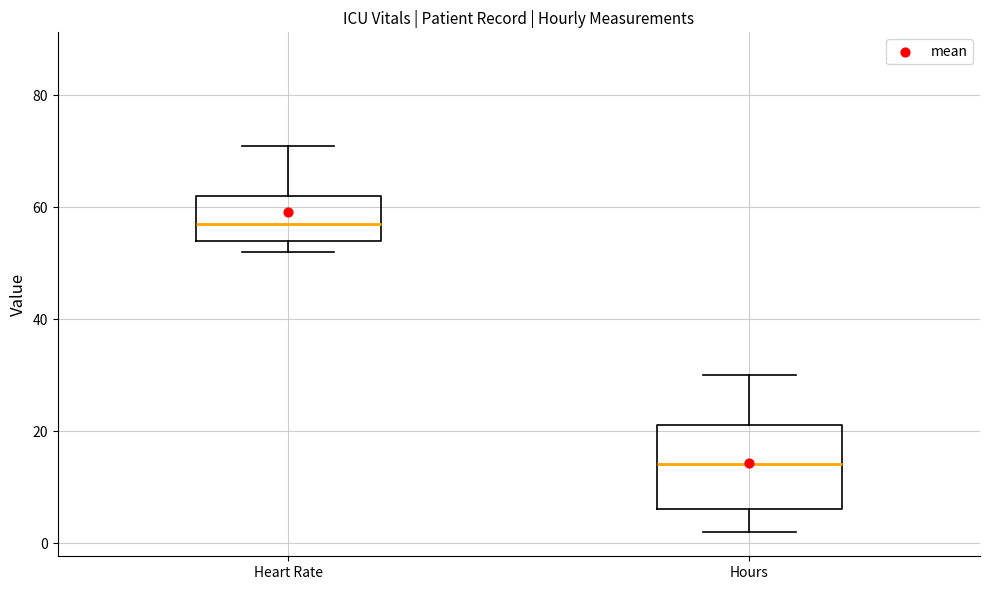

Which box has the highest median line?

Heart Rate